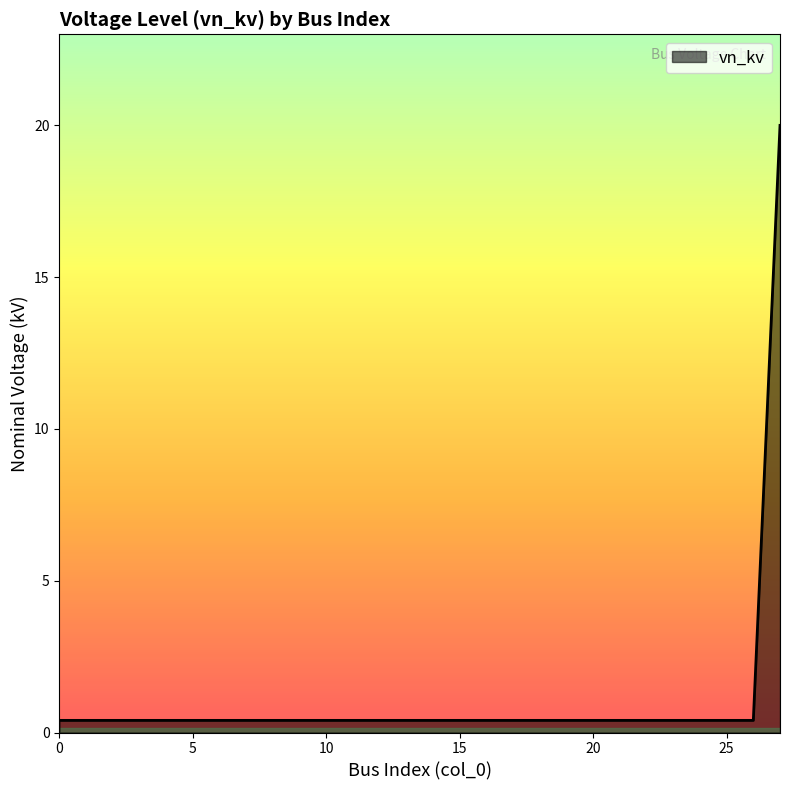

What is the maximum value shown in the chart?

20.0